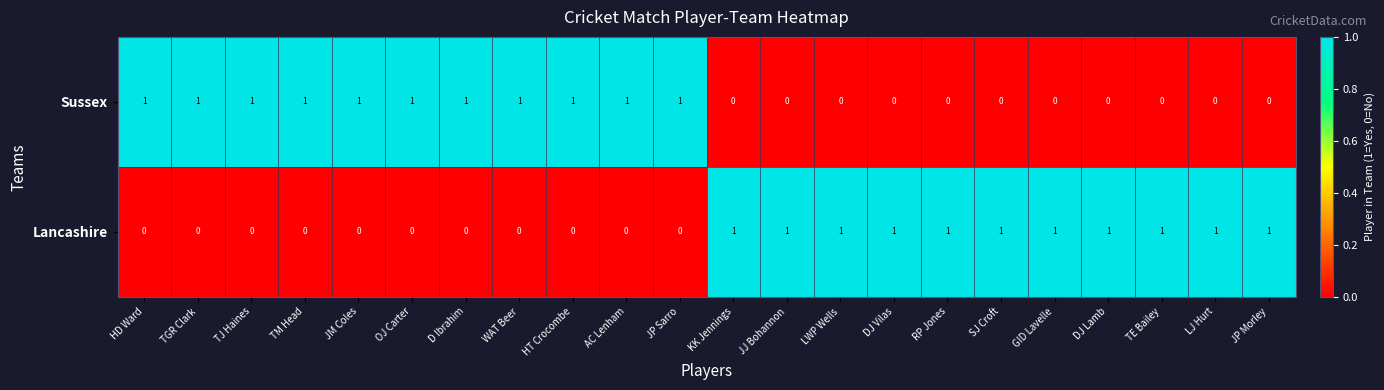

How many Lancashire values are between 0 and 1?

22